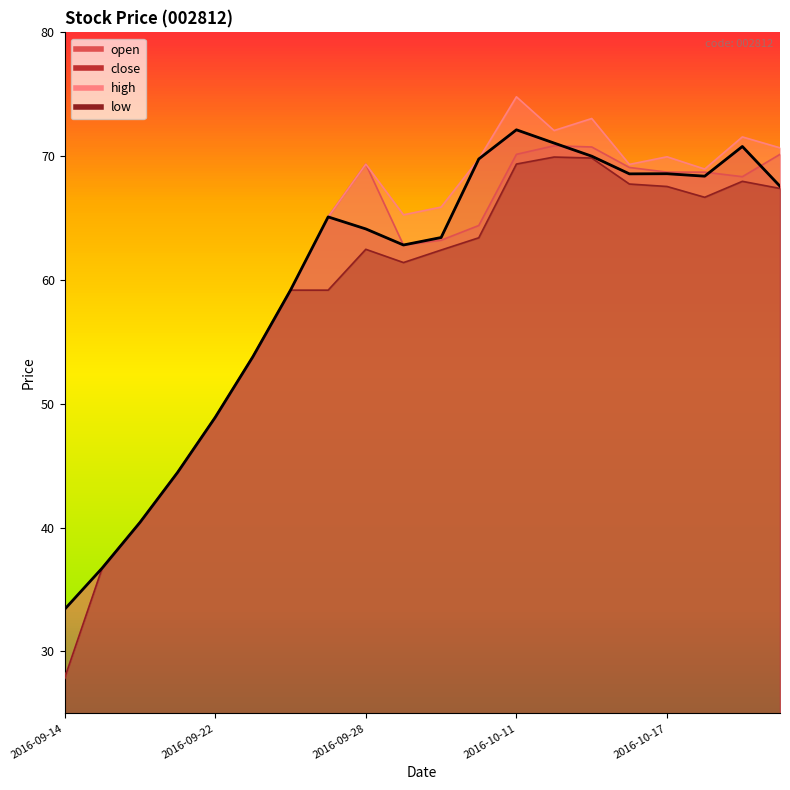

How many lines are shown in the chart?

4